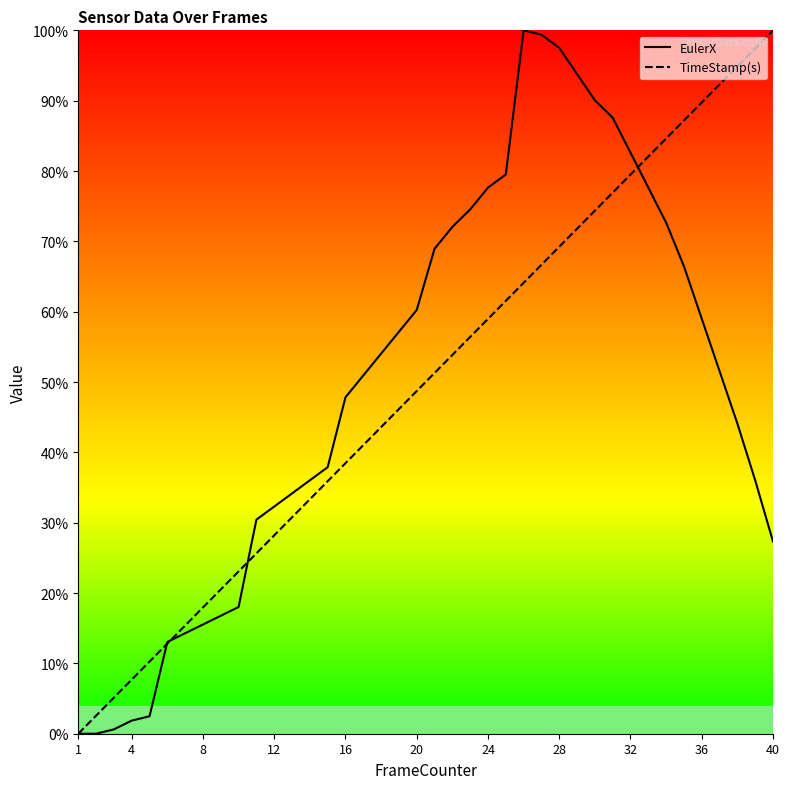

How many intersections are there between EulerX and TimeStamp(s)?

4